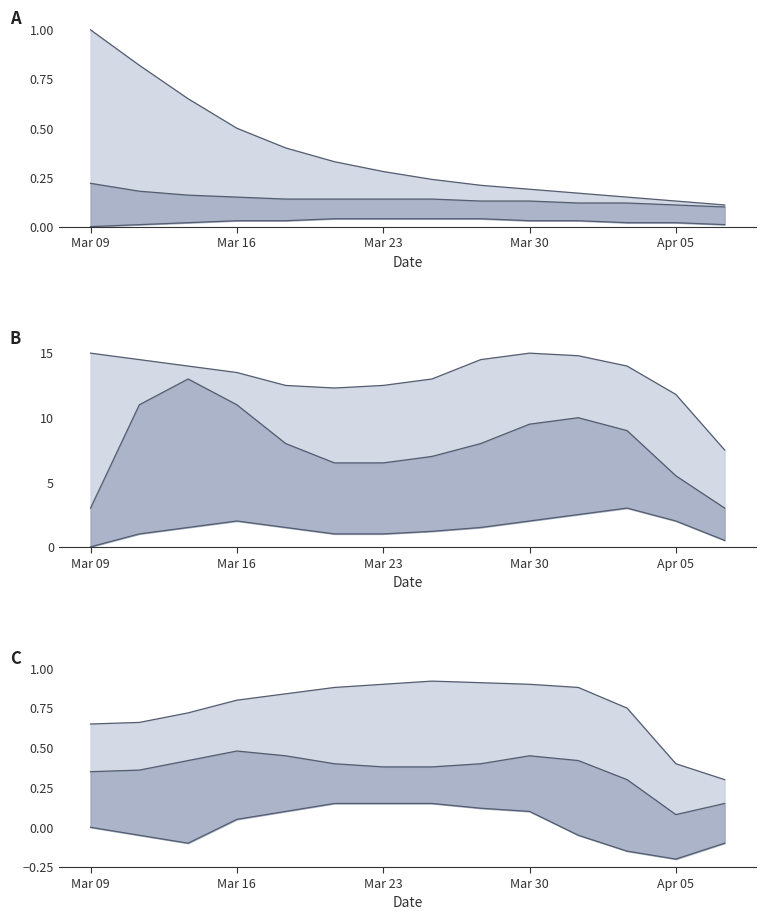

Count the number of data series in this chart.

3